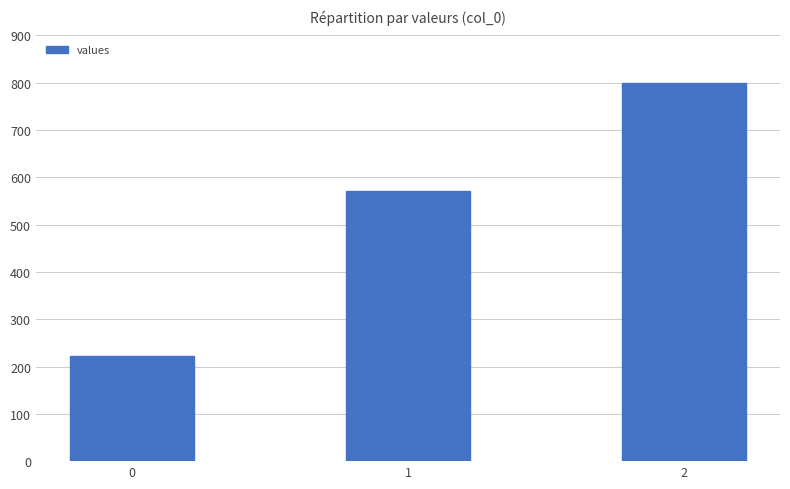

How many bars are there in total?

3